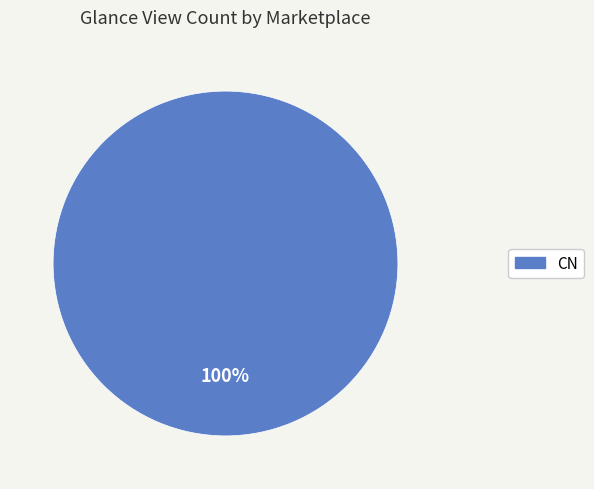

Is it true that CN is 100% of the pie?

True